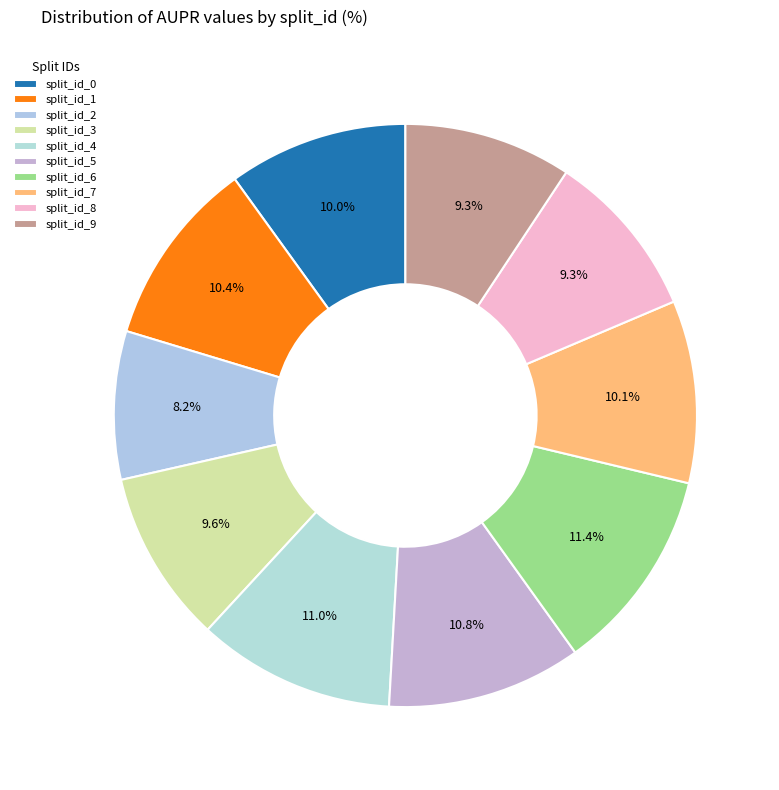

Is the sum of split_id_6 and split_id_5 greater than half?

No